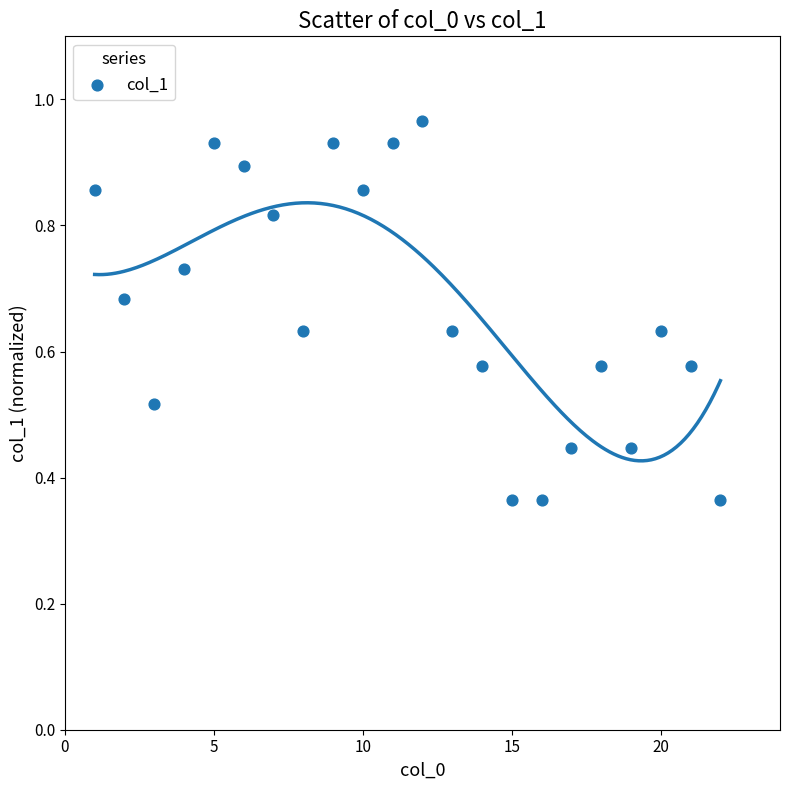

What is the range of X values (max minus min)?

21.0